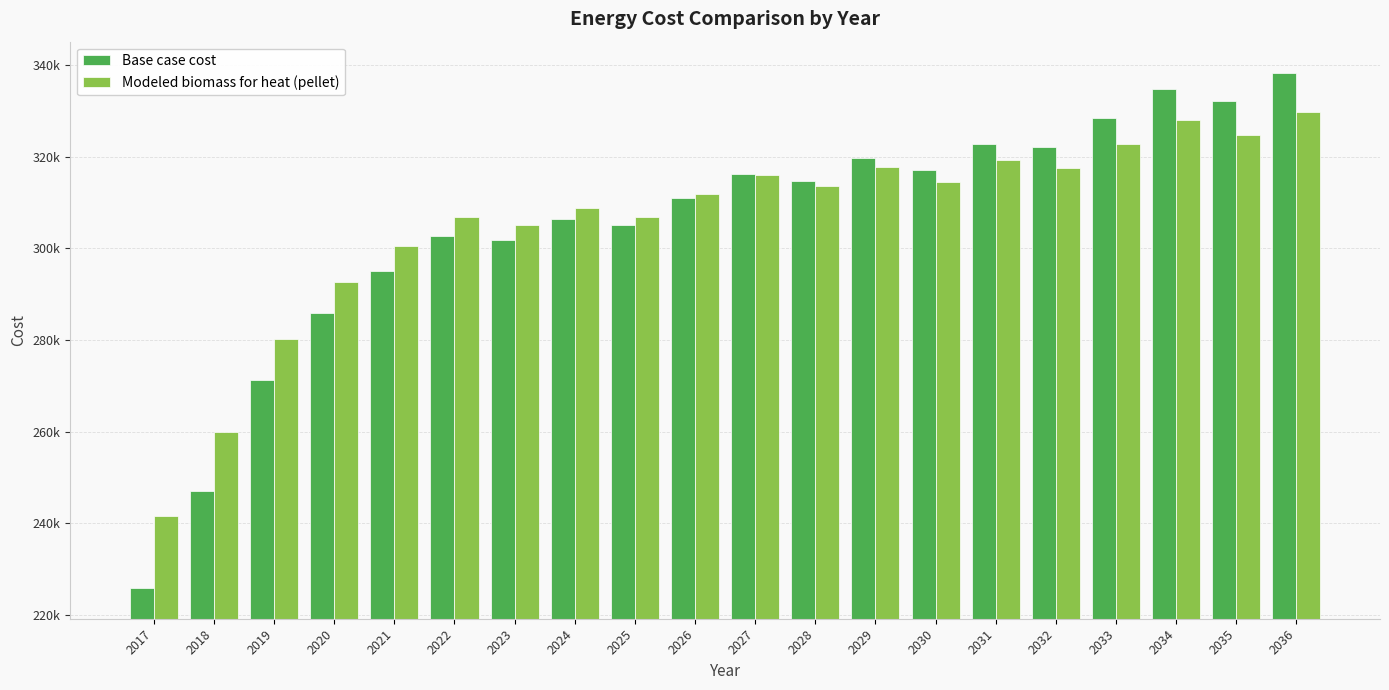

Where is Base case cost nearest to the value 282128?

2020